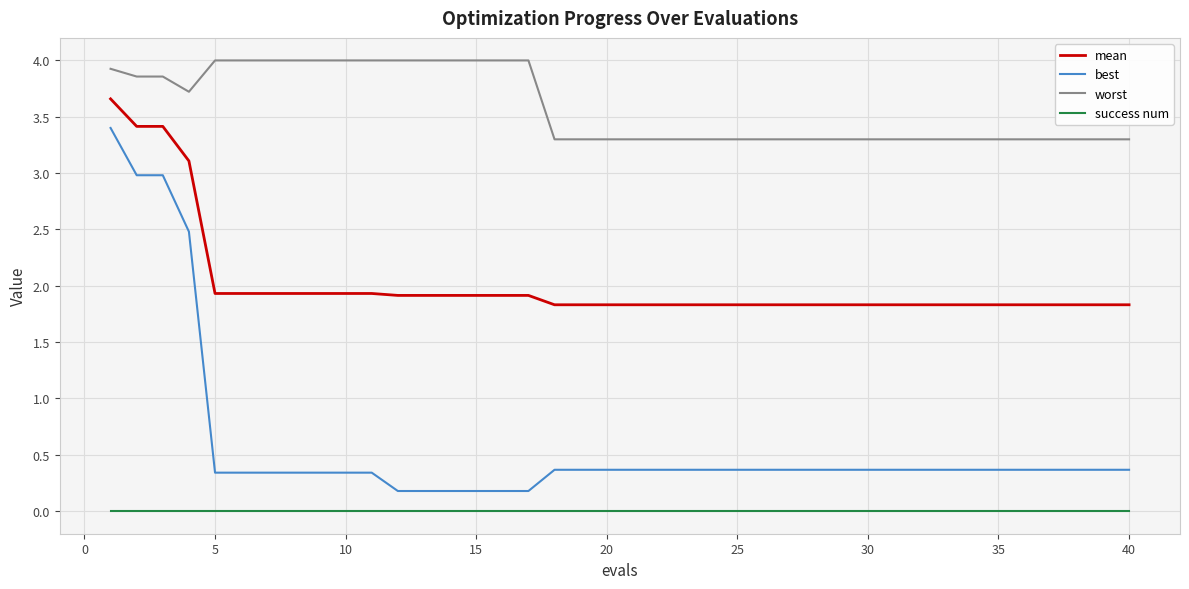

True or false: best and success num cross at least once.

False